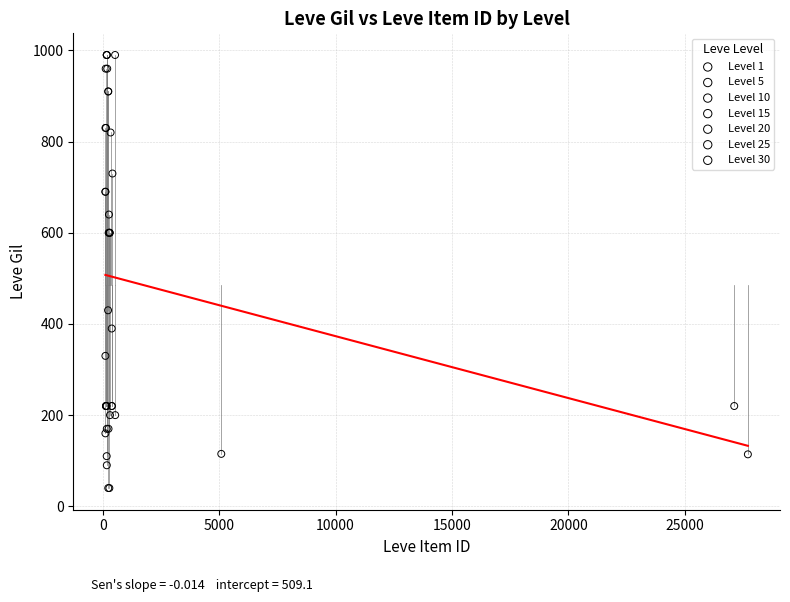

What are all the series names shown in the legend?

Level 1, Level 5, Level 10, Level 15, Level 20, Level 25, Level 30